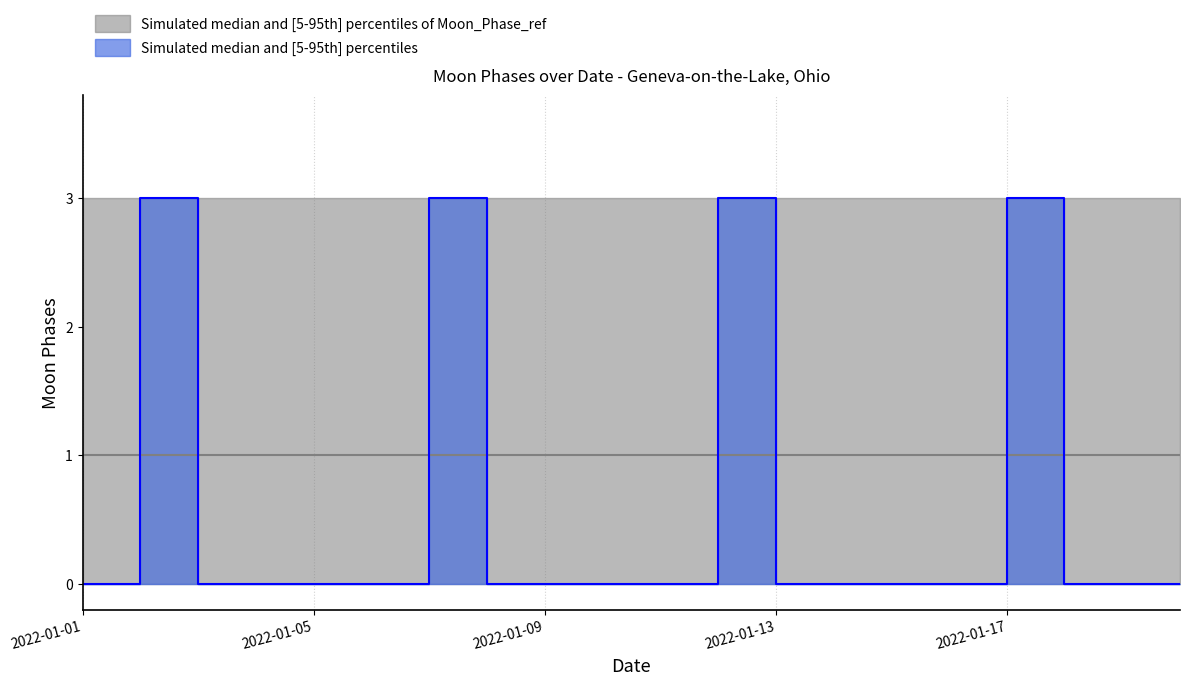

Reading left to right, transcribe all the data shown in this chart.

Moon Phases upper: 0	3	0	0	0	0	3	0	0	0	0	3	0	0	0	0	3	0	0	0
Moon Phases lower: 0	0	0	0	0	0	0	0	0	0	0	0	0	0	0	0	0	0	0	0
Moon Phases median: 0	3	0	0	0	0	3	0	0	0	0	3	0	0	0	0	3	0	0	0